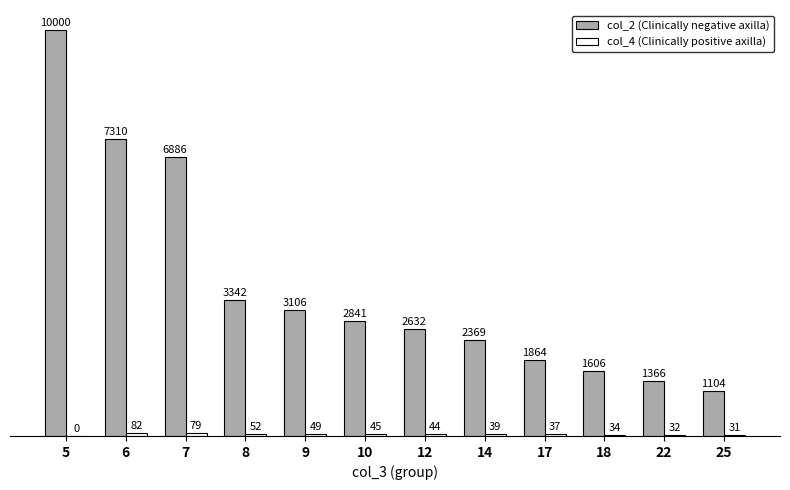

What is the total value across all series at 6?

7392